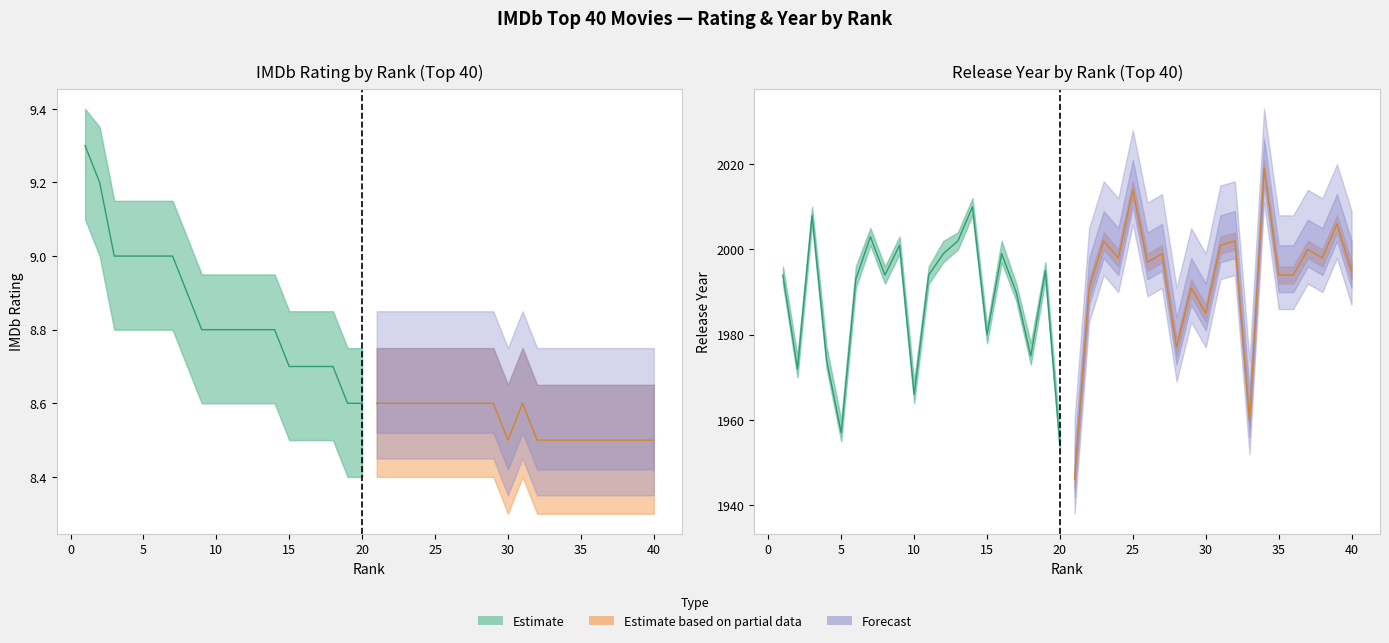

True or false: year and year_lower intersect in this chart.

False